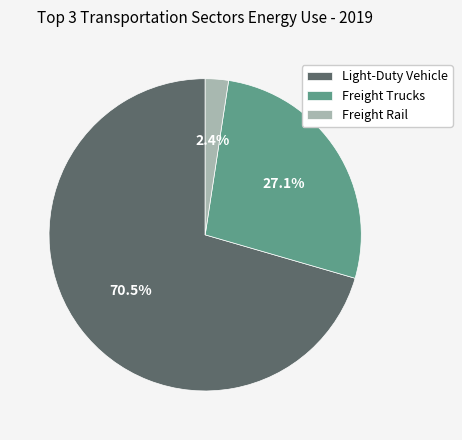

Rank the categories by value from highest to lowest.

Light-Duty Vehicle, Freight Trucks, Freight Rail